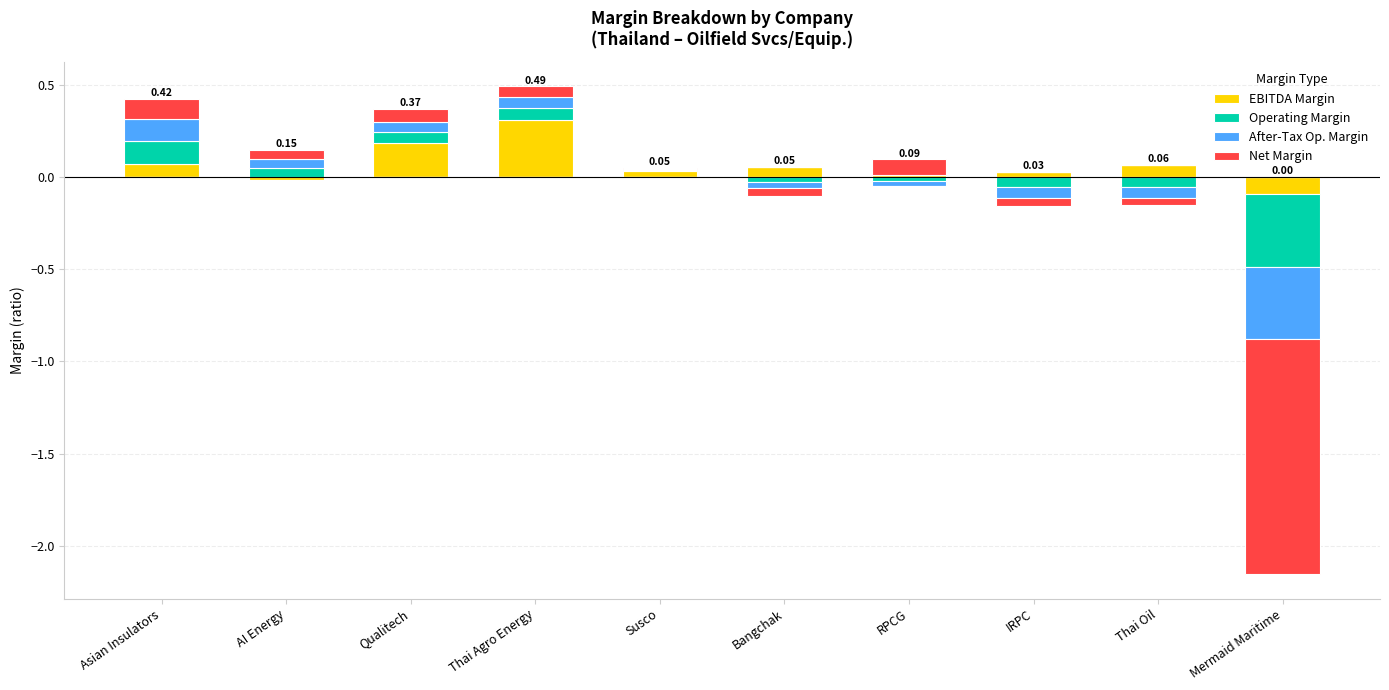

Between Mermaid Maritime and RPCG, which is larger?

RPCG